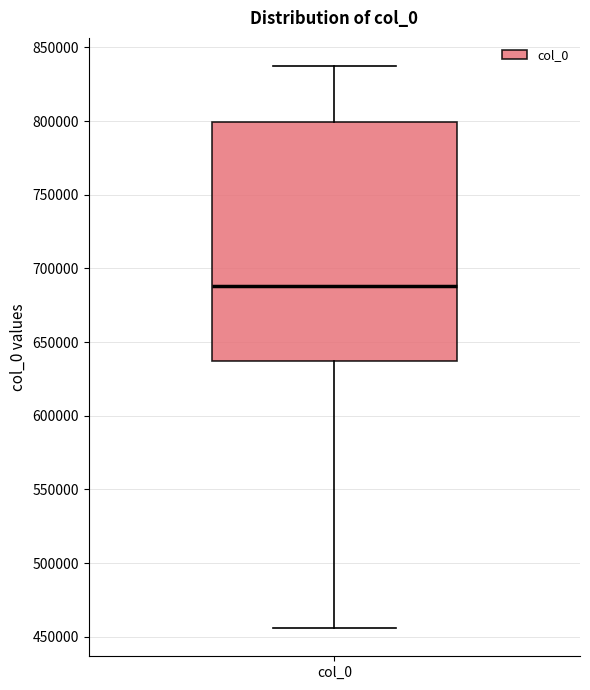

Where does the median line of the box for col_0 sit on the y-axis? The values are not printed on the chart, so give them approximately, as read against the axis.

690000